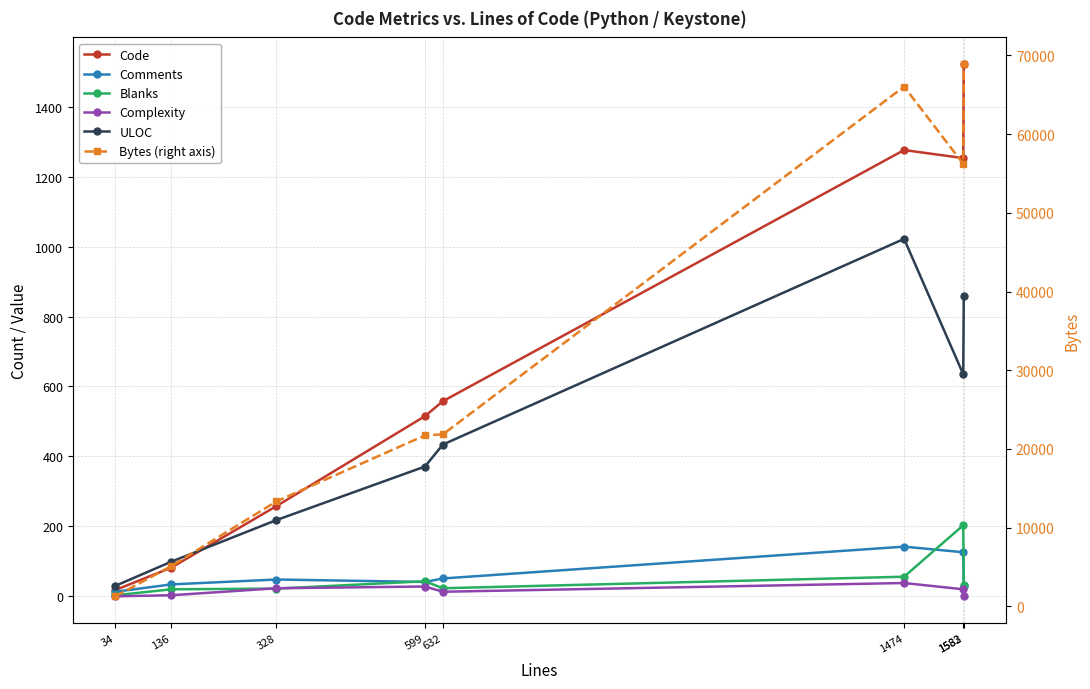

List the labels in order of Bytes (right axis) value, largest first.

1583, 1474, 1582, 632, 599, 328, 136, 34